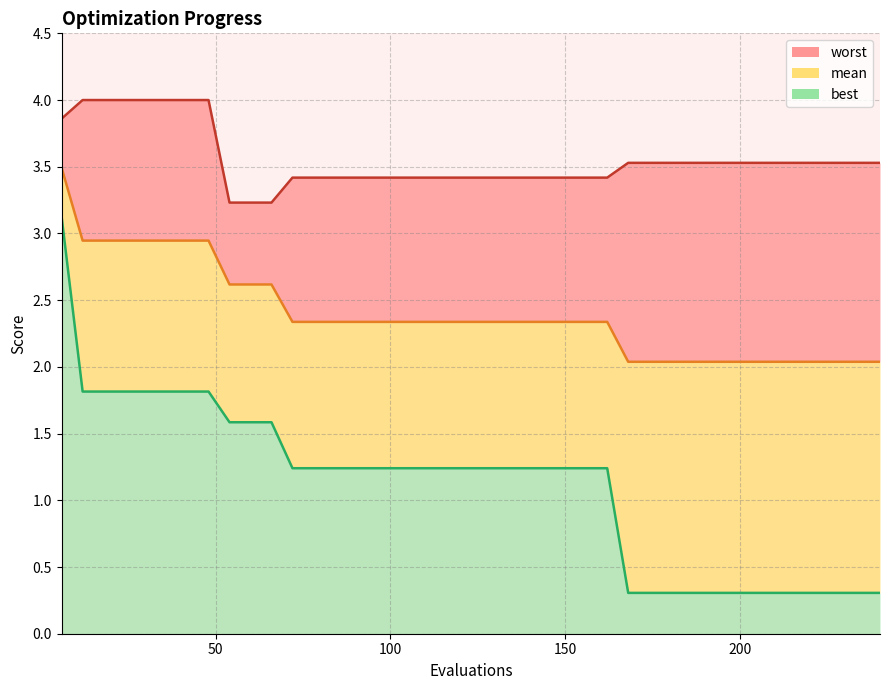

What are all the series names shown in the legend?

mean, best, worst